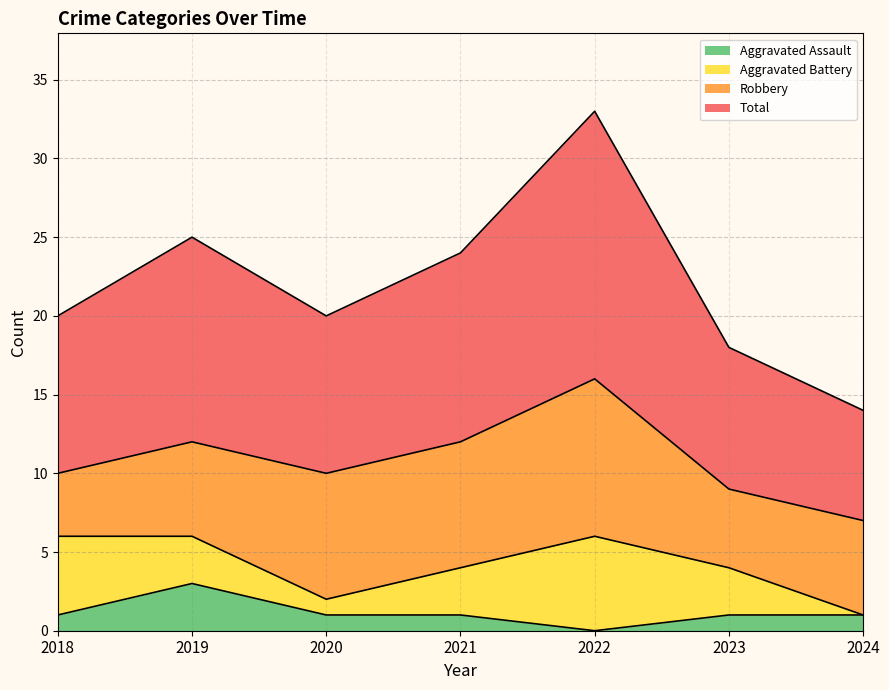

At which label does Aggravated Assault reach its minimum?

2022